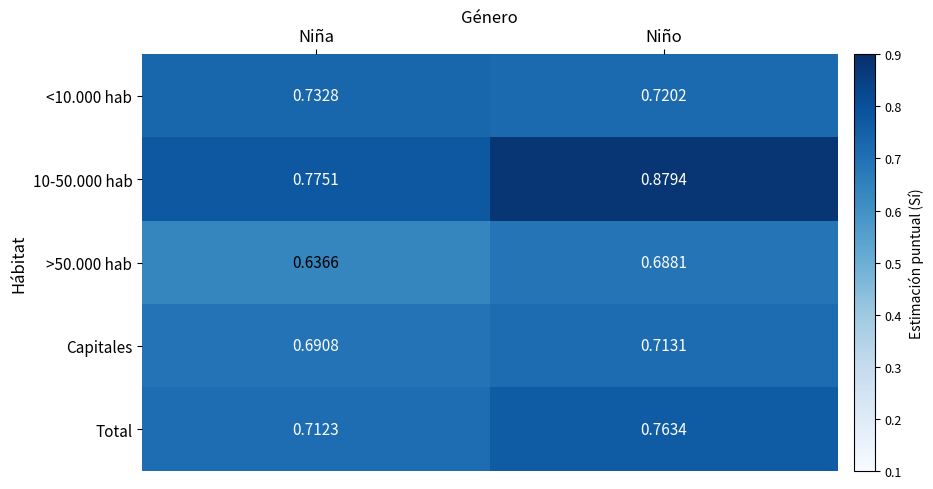

List the labels in order of 10-50.000 hab value, largest first.

Niño, Niña